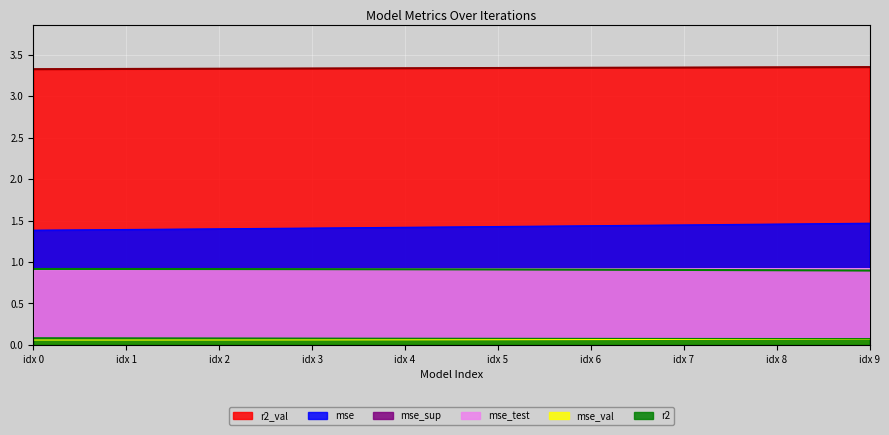

True or false: mse_test has a value of 0.5 at idx 7.

False